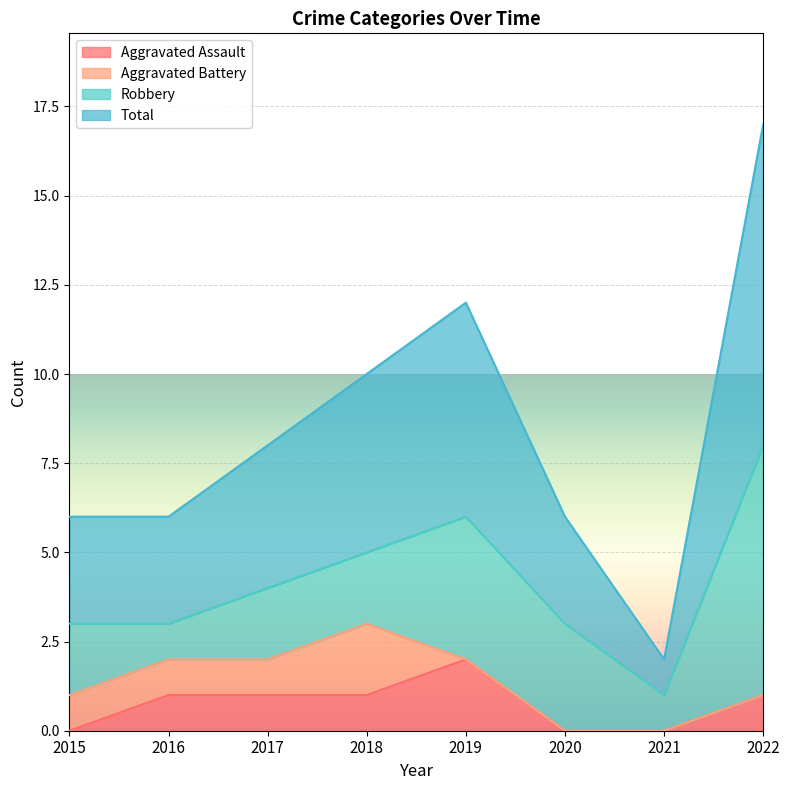

True or false: Total and Aggravated Assault cross at least once.

False